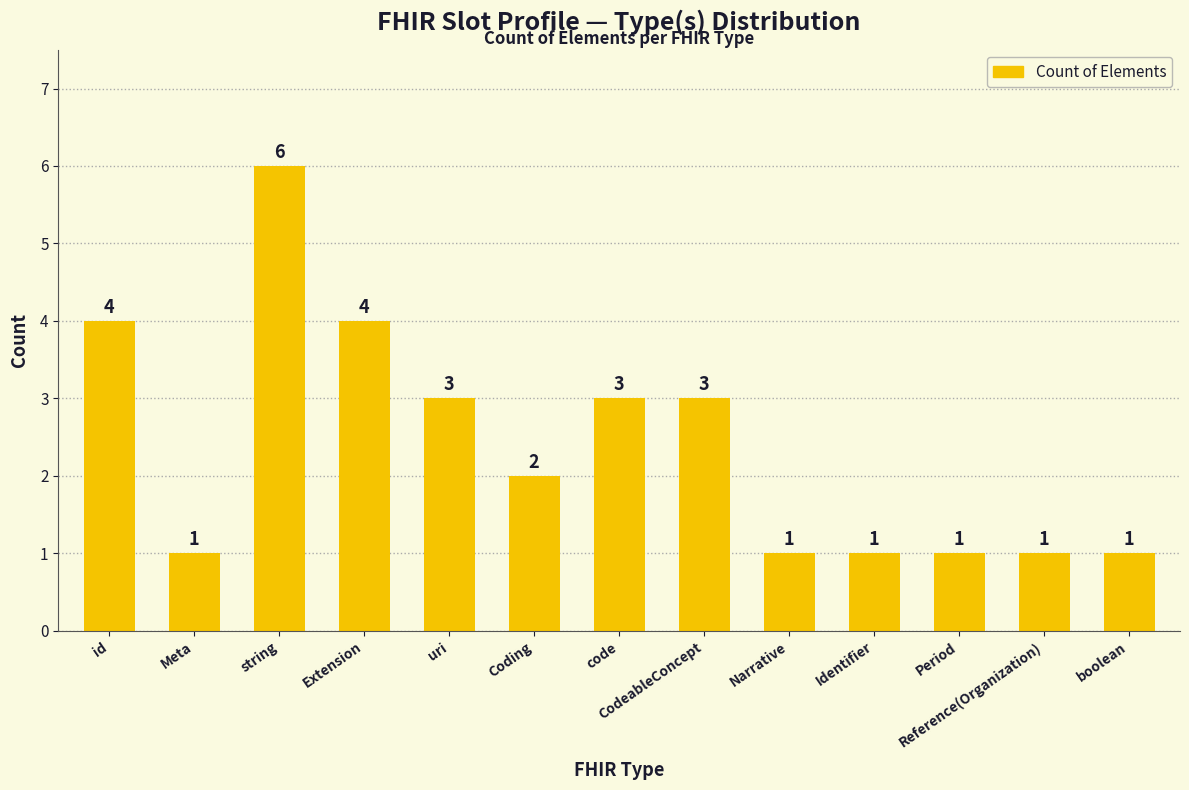

At which label does the data first exceed 2?

id